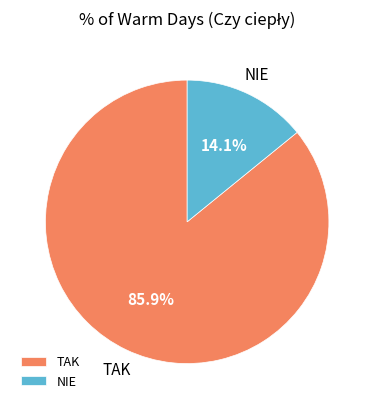

Is there a majority slice in this chart?

Yes